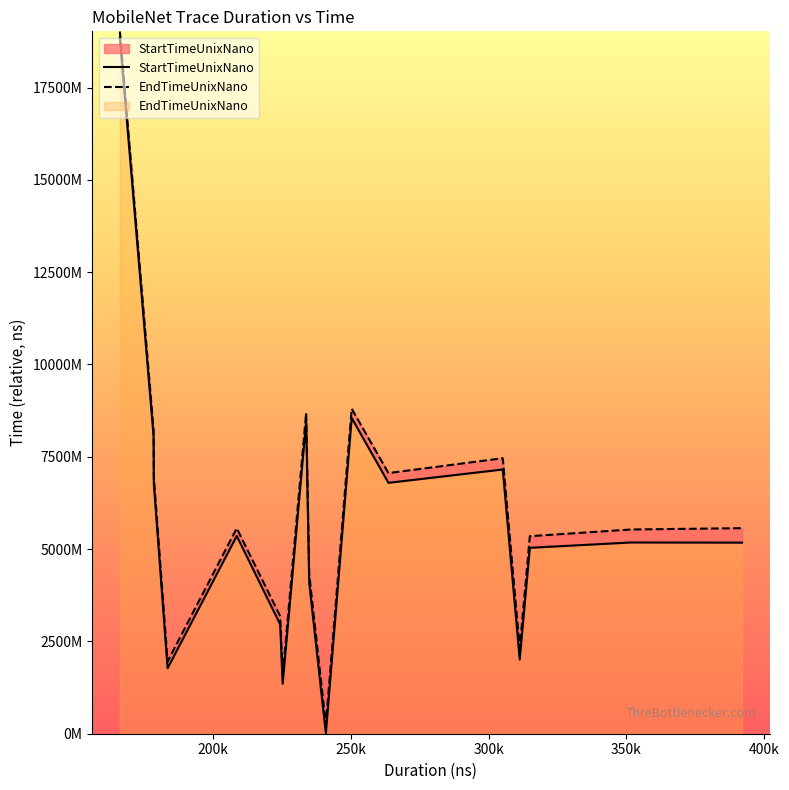

What are all the series names shown in the legend?

StartTimeUnixNano, EndTimeUnixNano